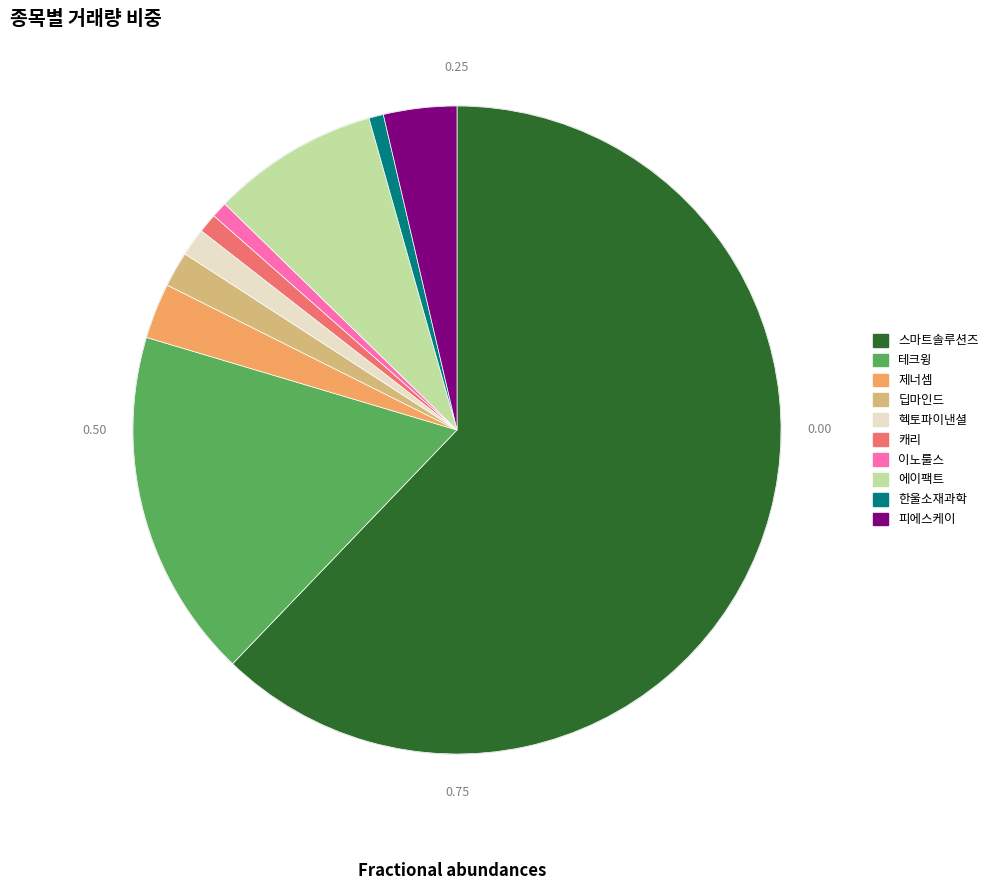

Which slice represents more than half of the pie?

스마트솔루션즈